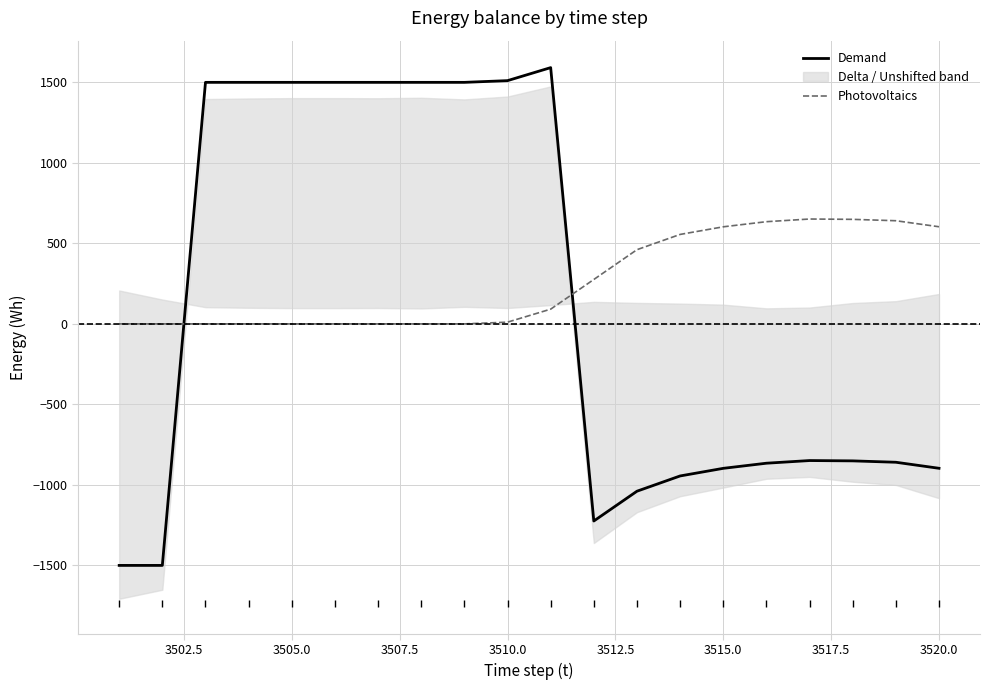

What is the difference between the maximum and minimum values in the Photovoltaics series?

651.2